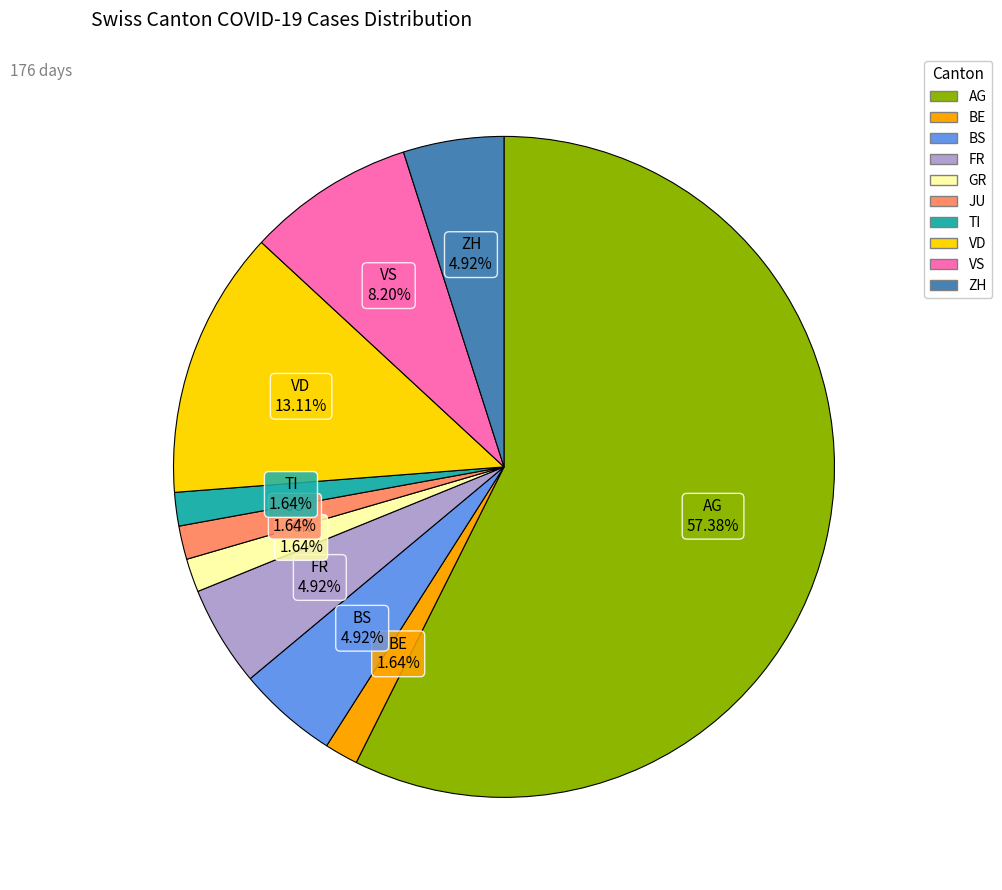

Is there any slice that represents more than half of the pie?

Yes